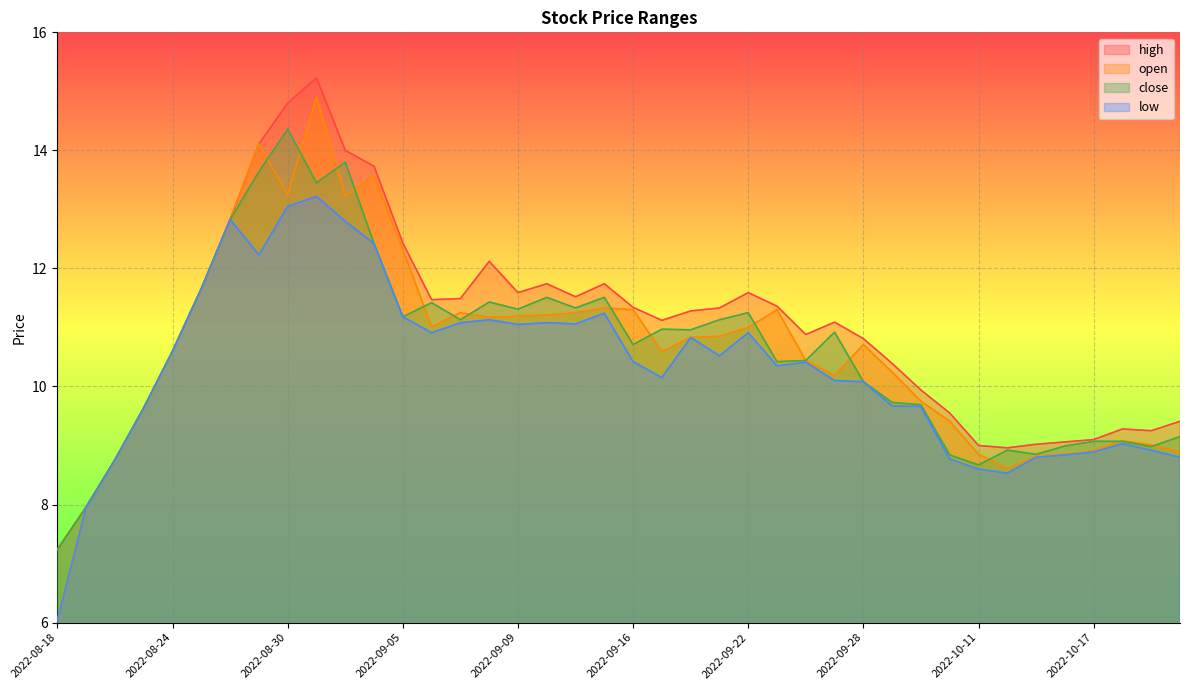

How many lines are shown in the chart?

4